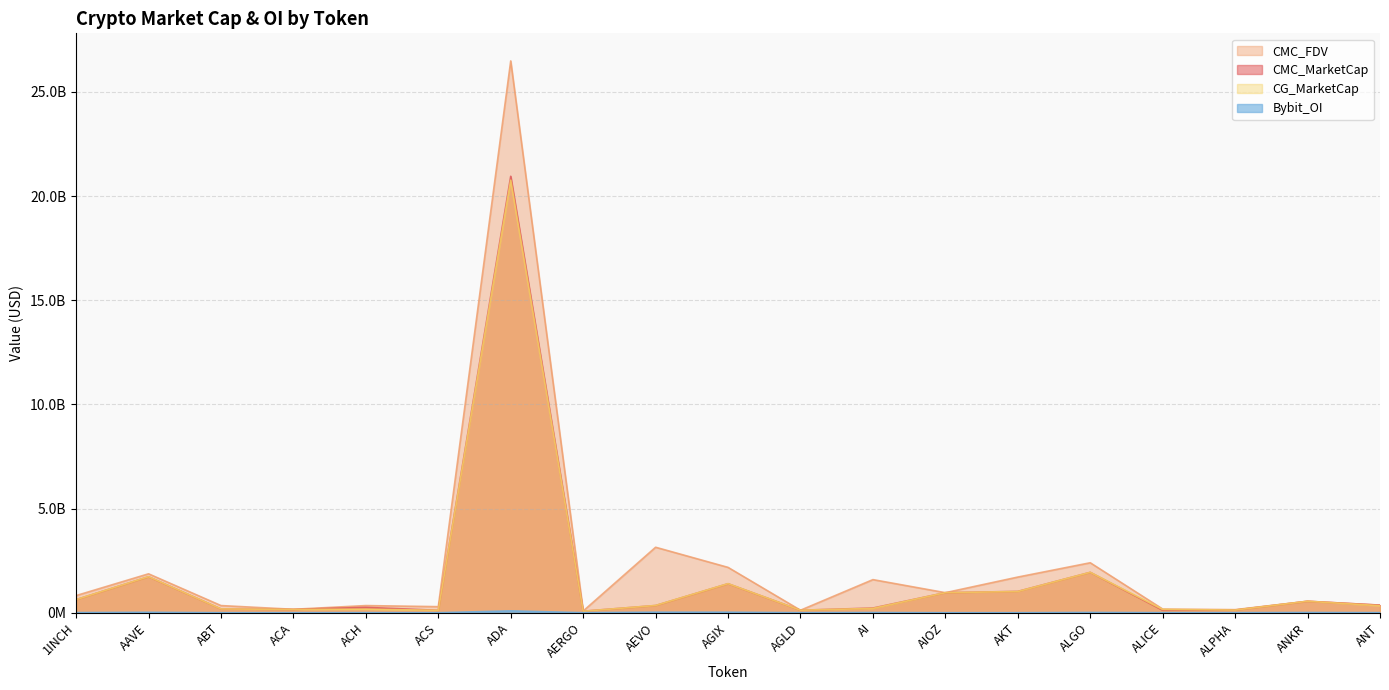

What are all the series names shown in the legend?

CMC_MarketCap, CMC_FDV, CG_MarketCap, Bybit_OI